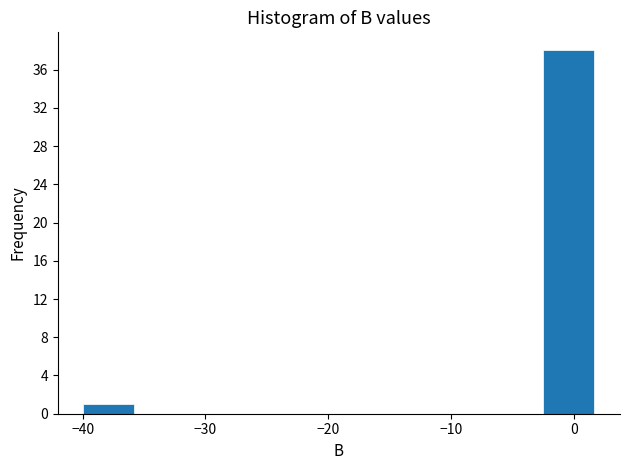

Which range on the x-axis has the tallest bar?

-2 to 2